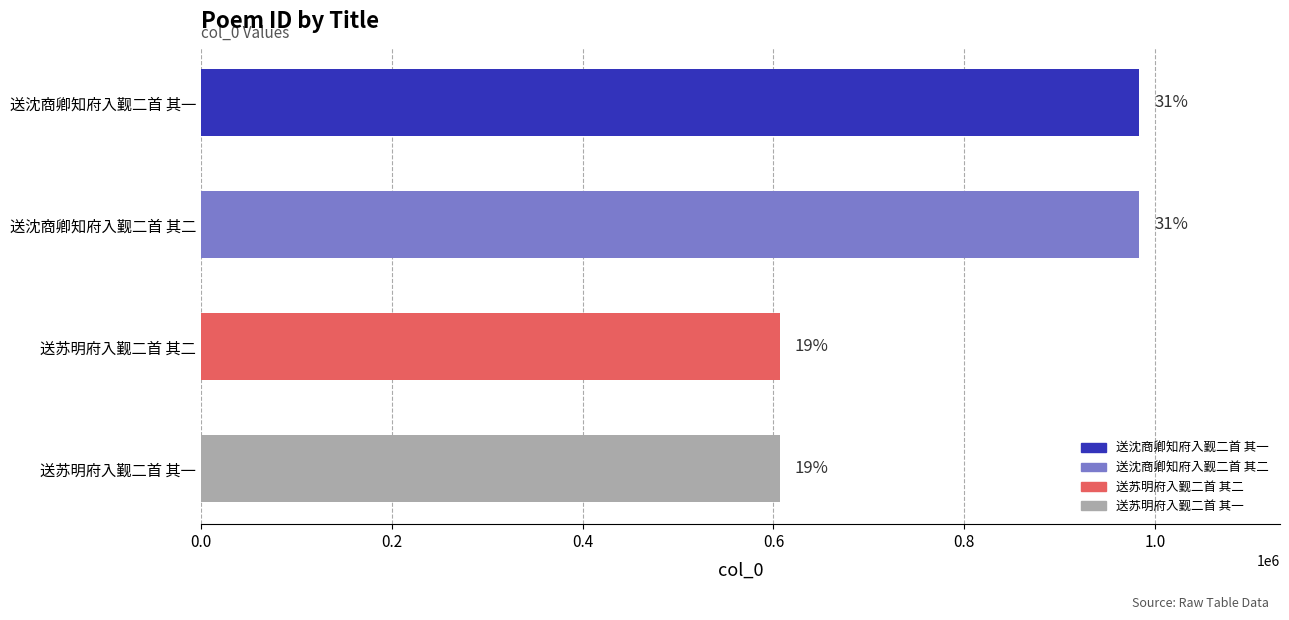

Are the bars horizontal?

Yes